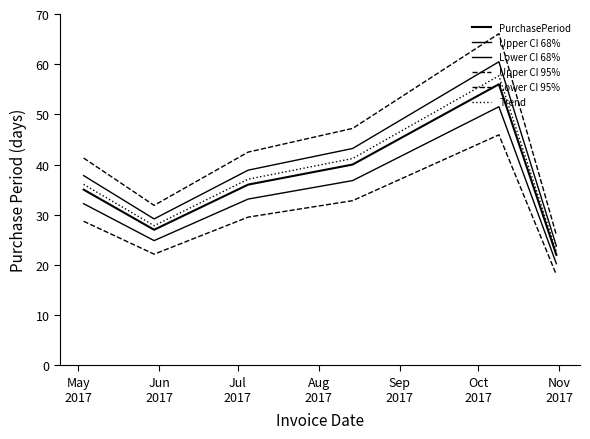

How many lines are shown in the chart?

6